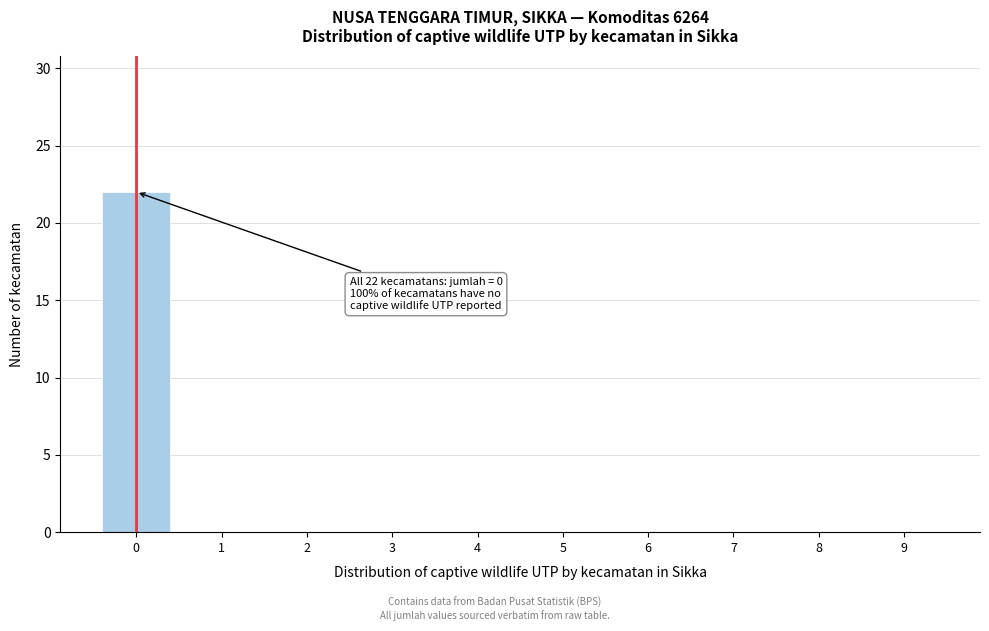

Reading left to right, transcribe all the data shown in this chart.

0=22	1=0	2=0	3=0	4=0	5=0	6=0	7=0	8=0	9=0